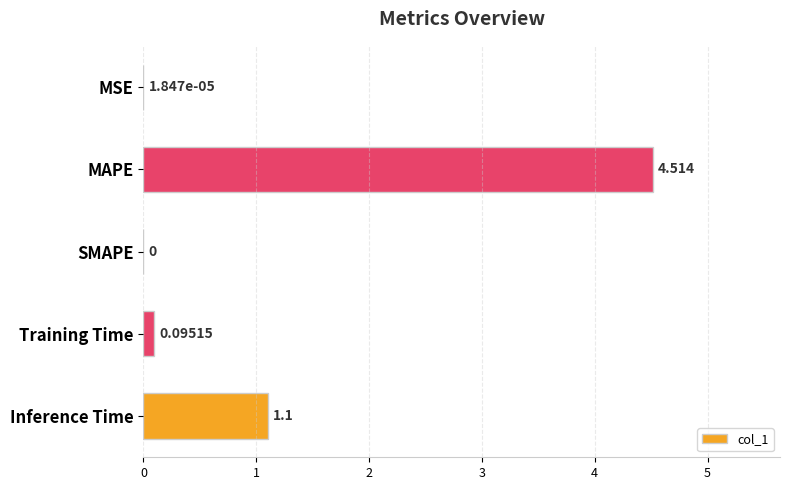

At which label is the value closest to 2?

Inference Time